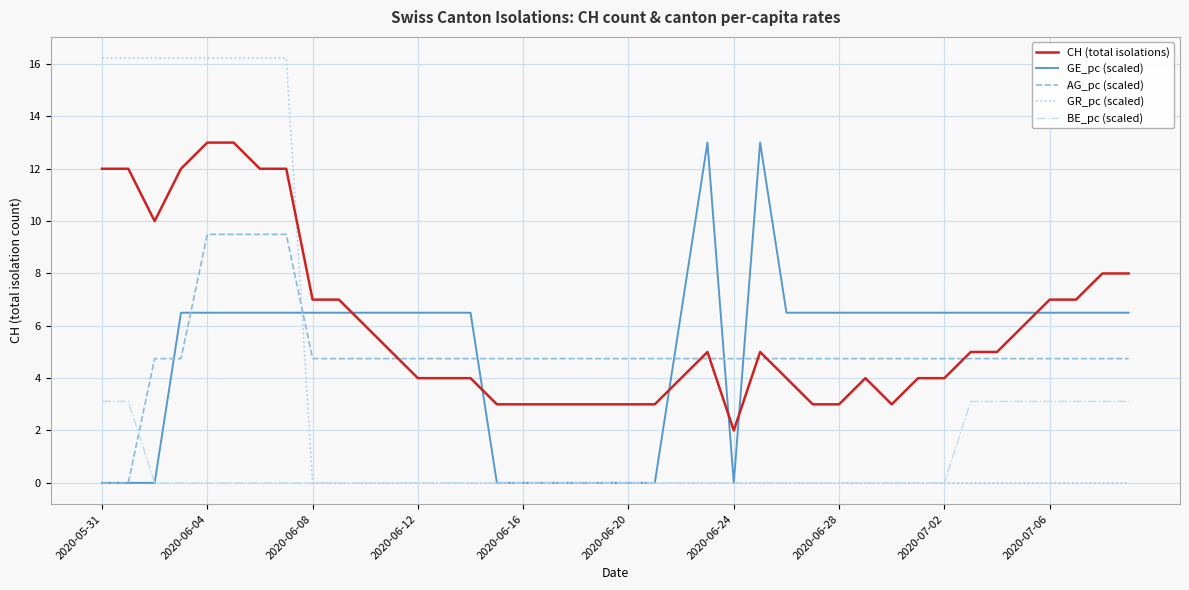

True or false: BE_pc (scaled) and CH (total isolations) cross at least once.

False